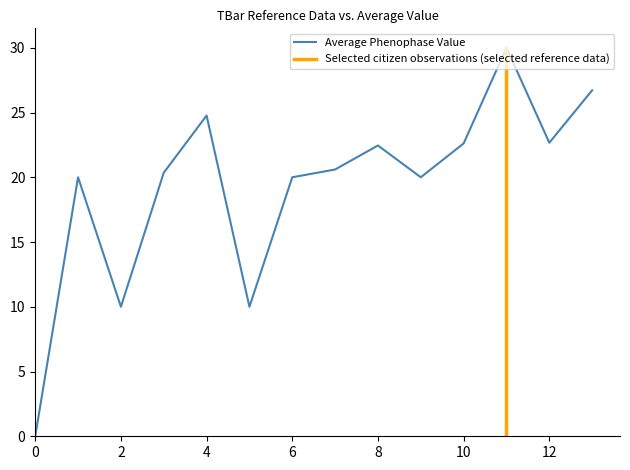

Reading left to right, list all the values displayed in this chart.

0.0	20.0	10.0	20.3	24.8	10.0	20.0	20.6	22.5	20.0	22.6	30.0	22.7	26.7